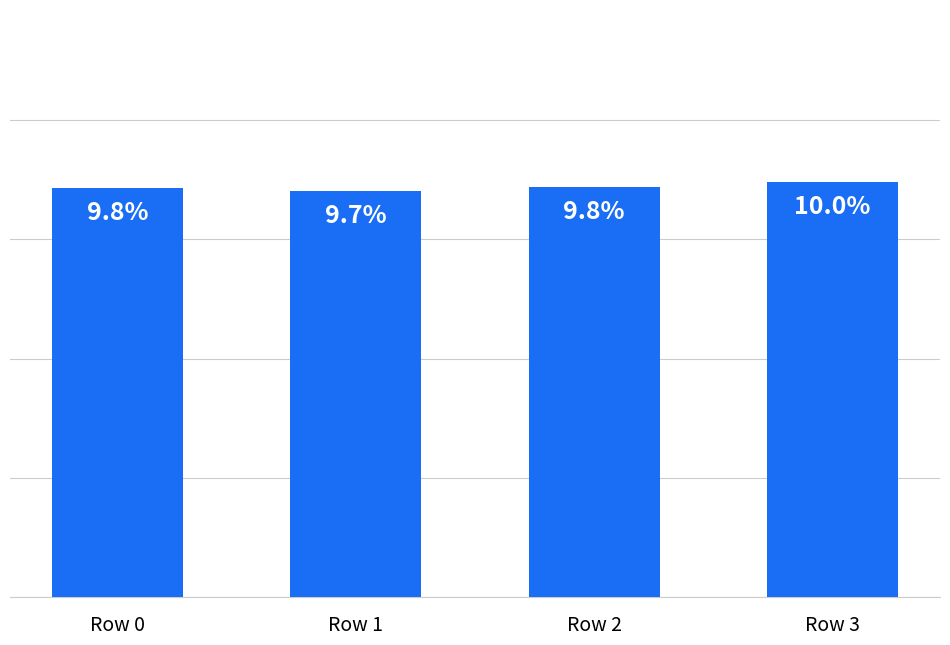

How many data points does each series have?

4